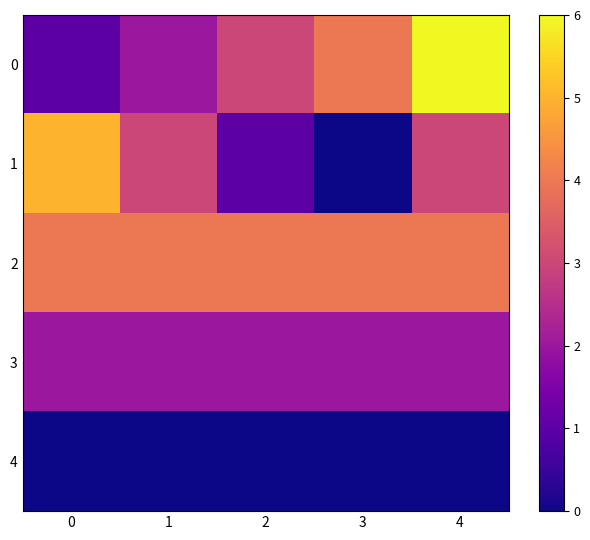

Rank the series by their maximum value, from highest to lowest.

0, 1, 2, 3, 4